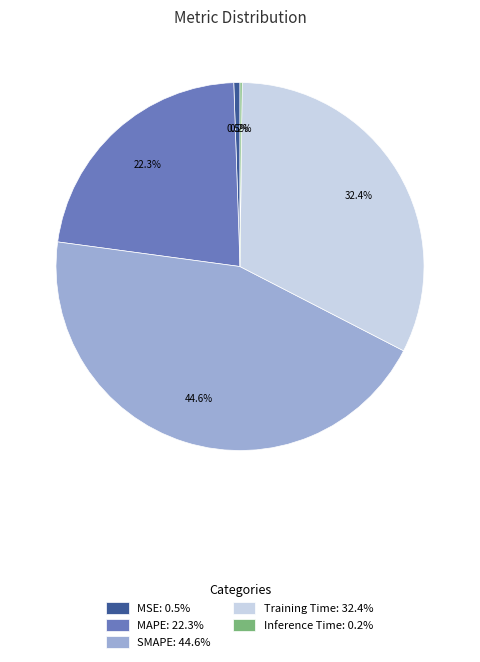

Is there a majority slice in this chart?

No